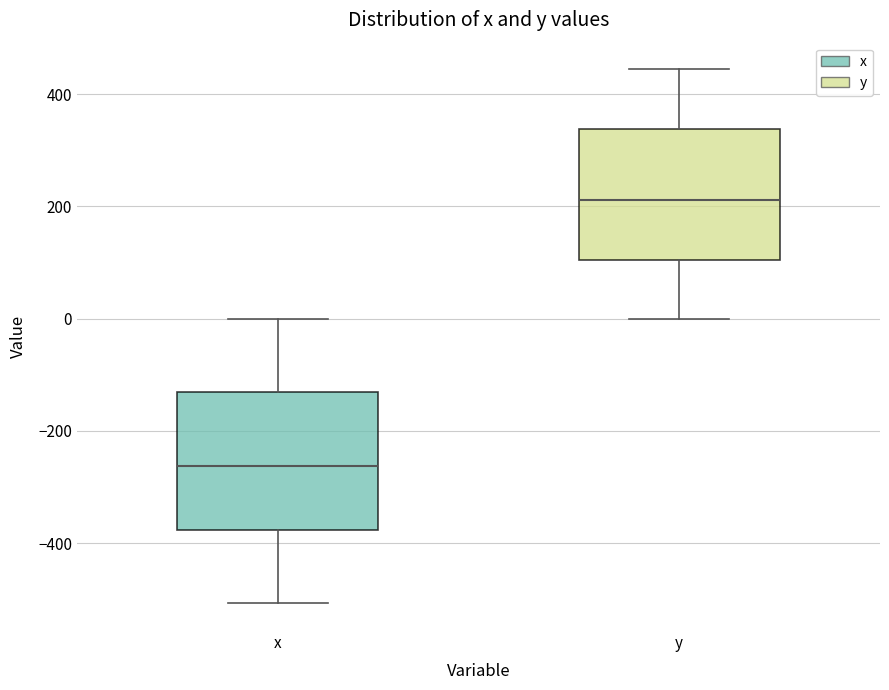

Which box has the lowest median line?

x